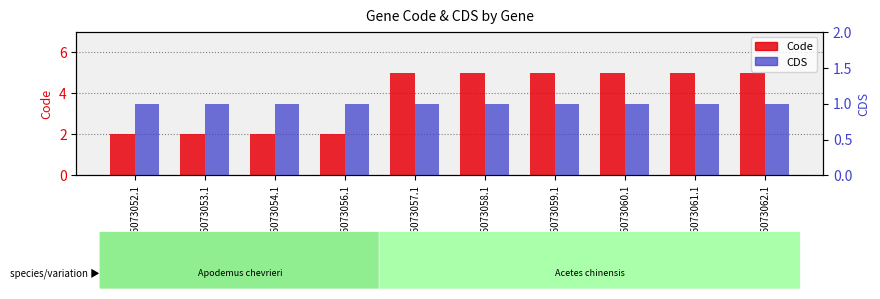

Reading left to right, extract all data points from this chart.

Code: 2	2	2	2	5	5	5	5	5	5
CDS: 1	1	1	1	1	1	1	1	1	1